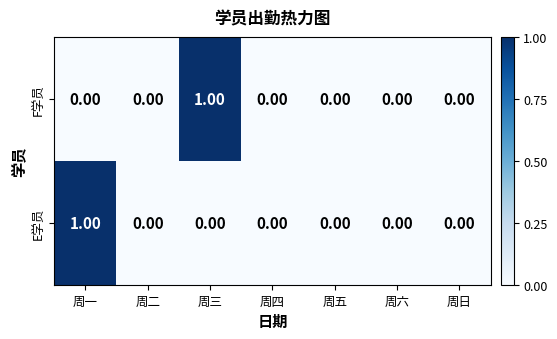

Between 周三 and 周五, which series saw the biggest shift?

F学员